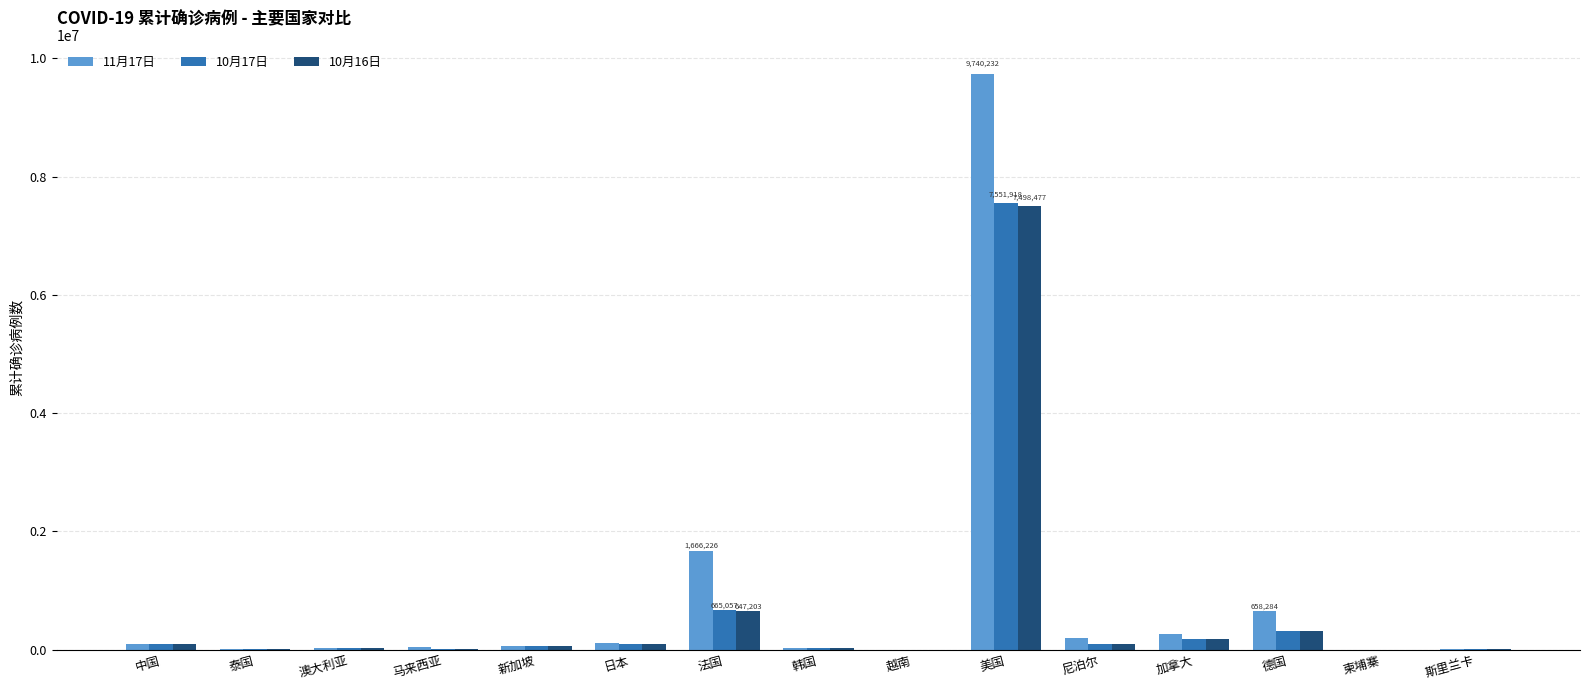

At which category is the sum across all series the highest?

美国